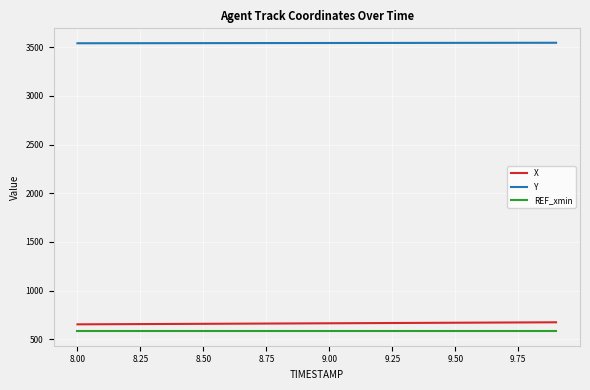

What is the maximum value shown in the chart?

3545.6